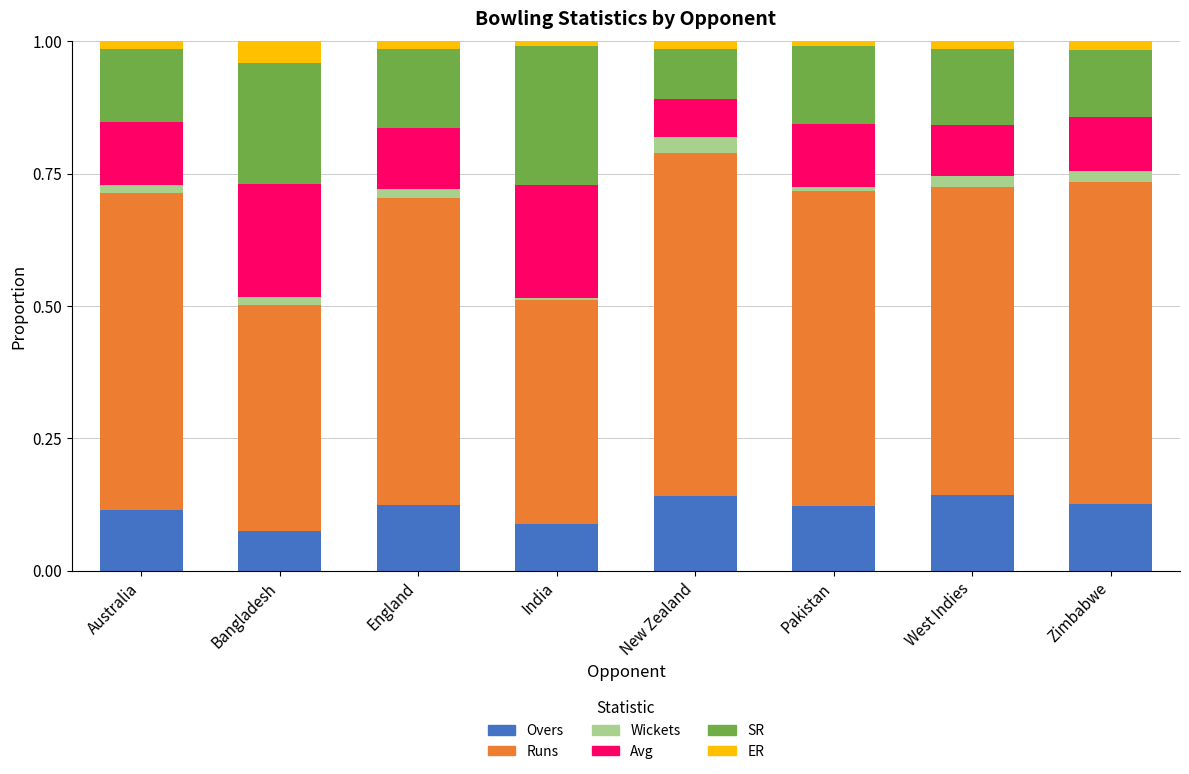

Is it true that Overs equals 0.1 at West Indies?

True